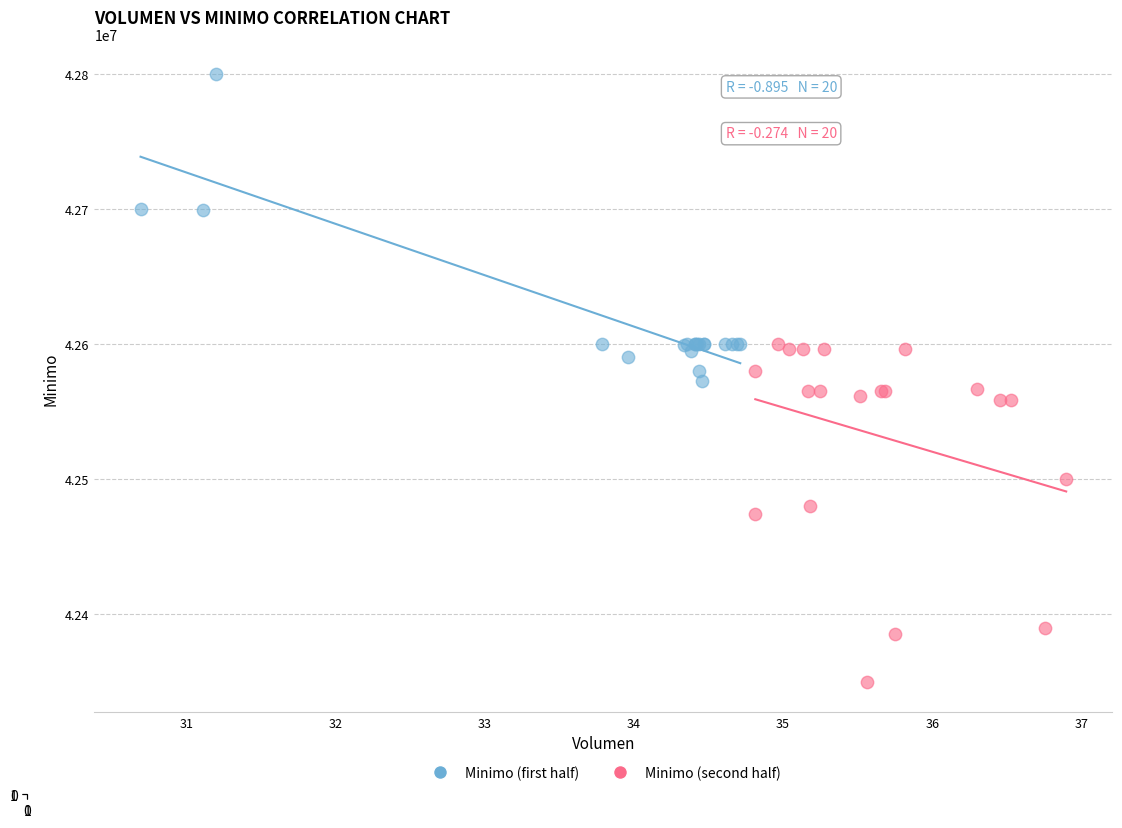

Which series contains the lowest Y value?

Minimo (second half)